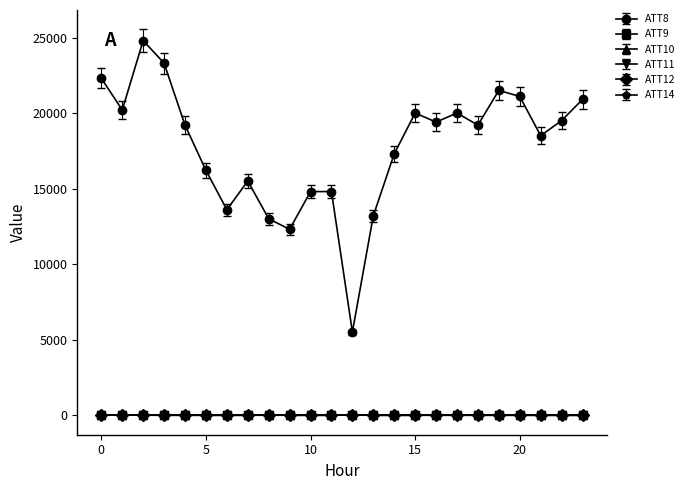

What is the value of the ATT8 point at the 8th from the left?

15500.0